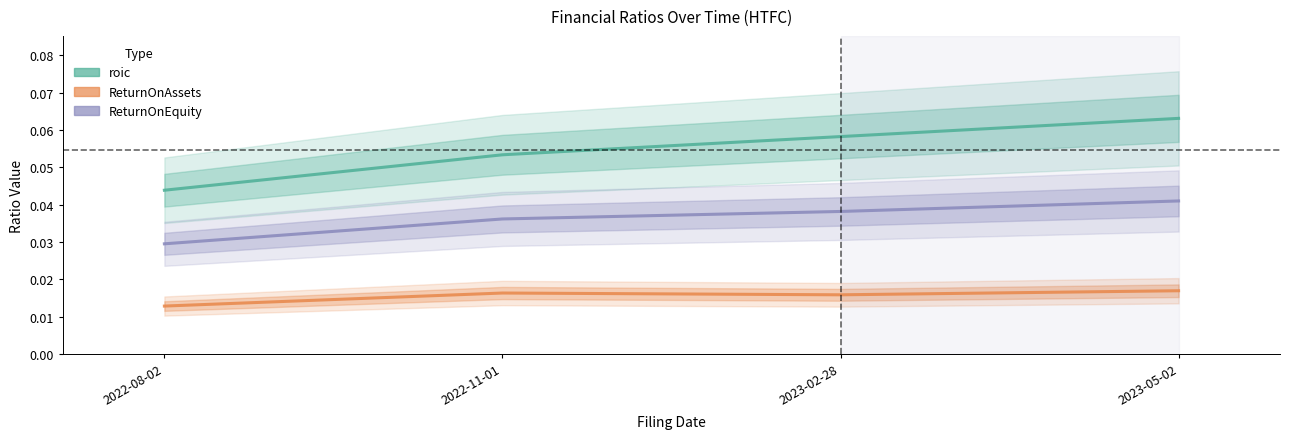

Is it true that ReturnOnEquity equals 0.0 at 2023-02-28?

True